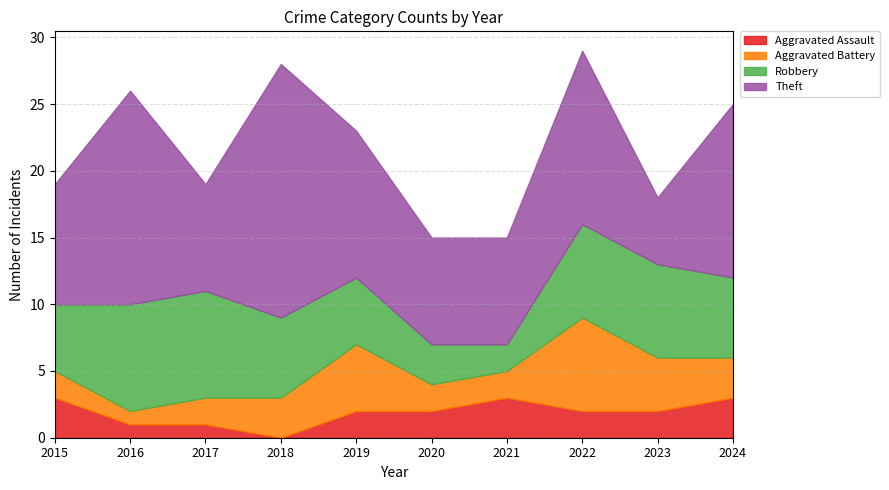

Does the chart display data point markers on the line(s)?

No